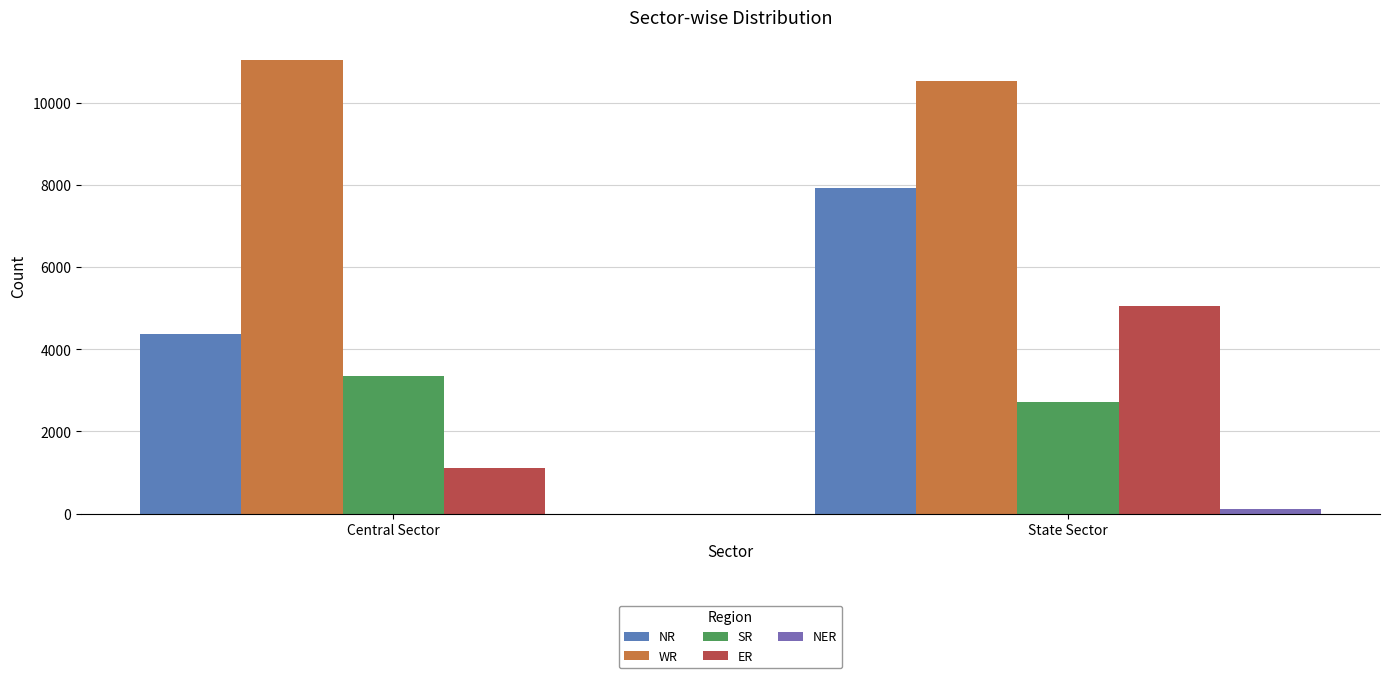

At Central Sector, list the series in order from smallest to largest.

NER, ER, SR, NR, WR